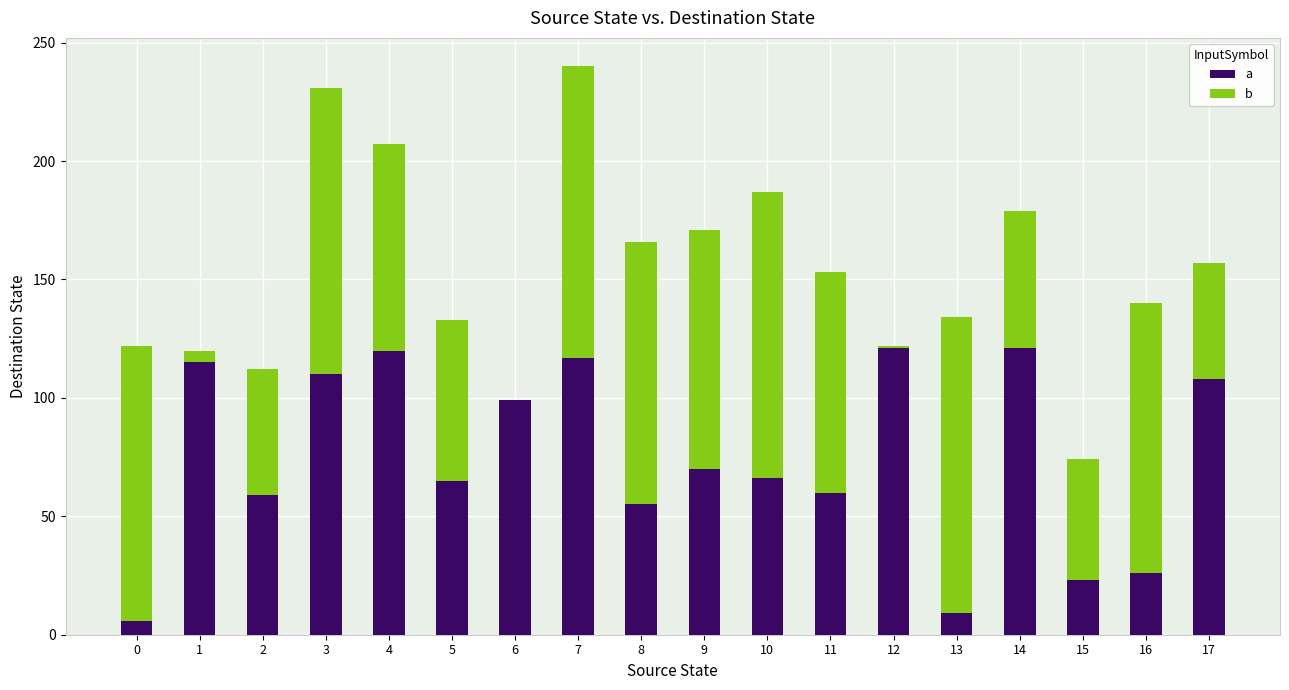

How many categories are shown in the chart?

18